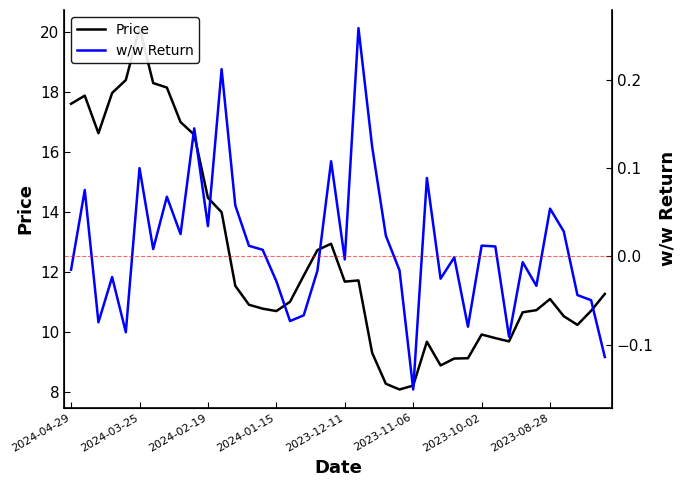

What is the label of the 34th point from the left?

2023-09-11